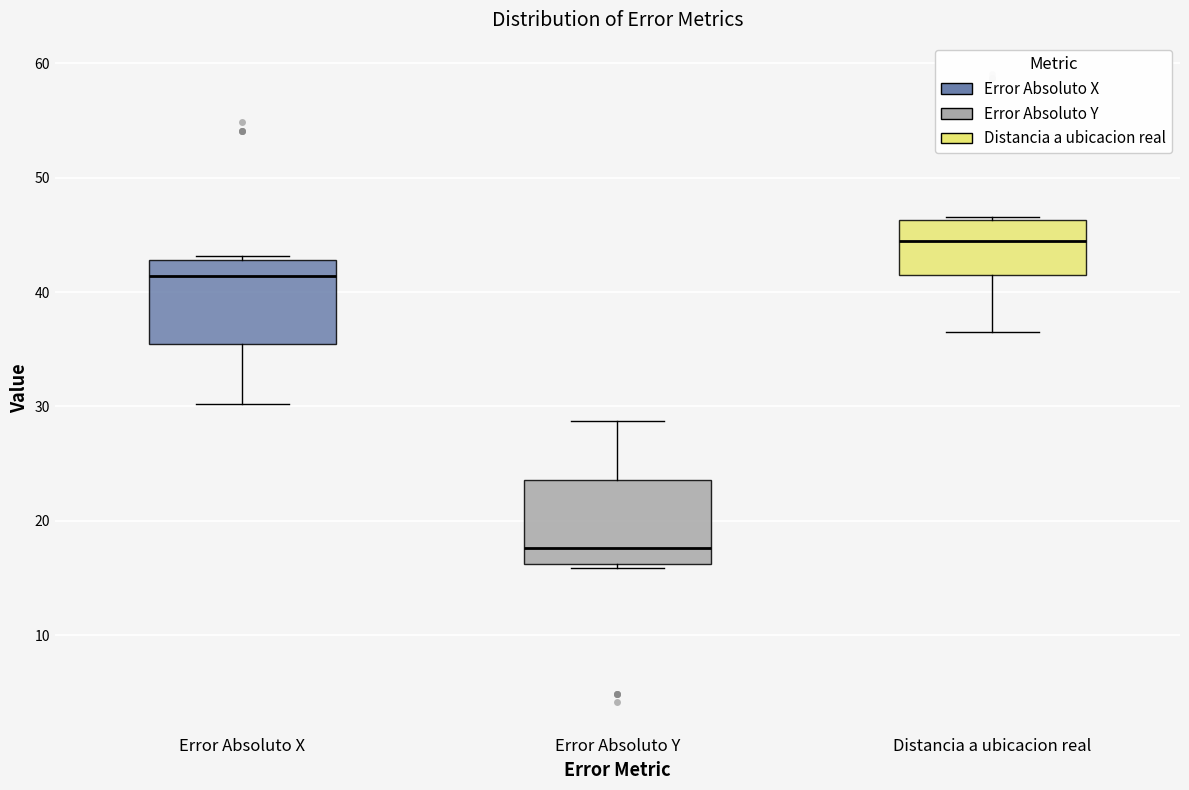

Where does the lower whisker of the box for Error Absoluto X end on the y-axis? The values are not printed on the chart, so give them approximately, as read against the axis.

30